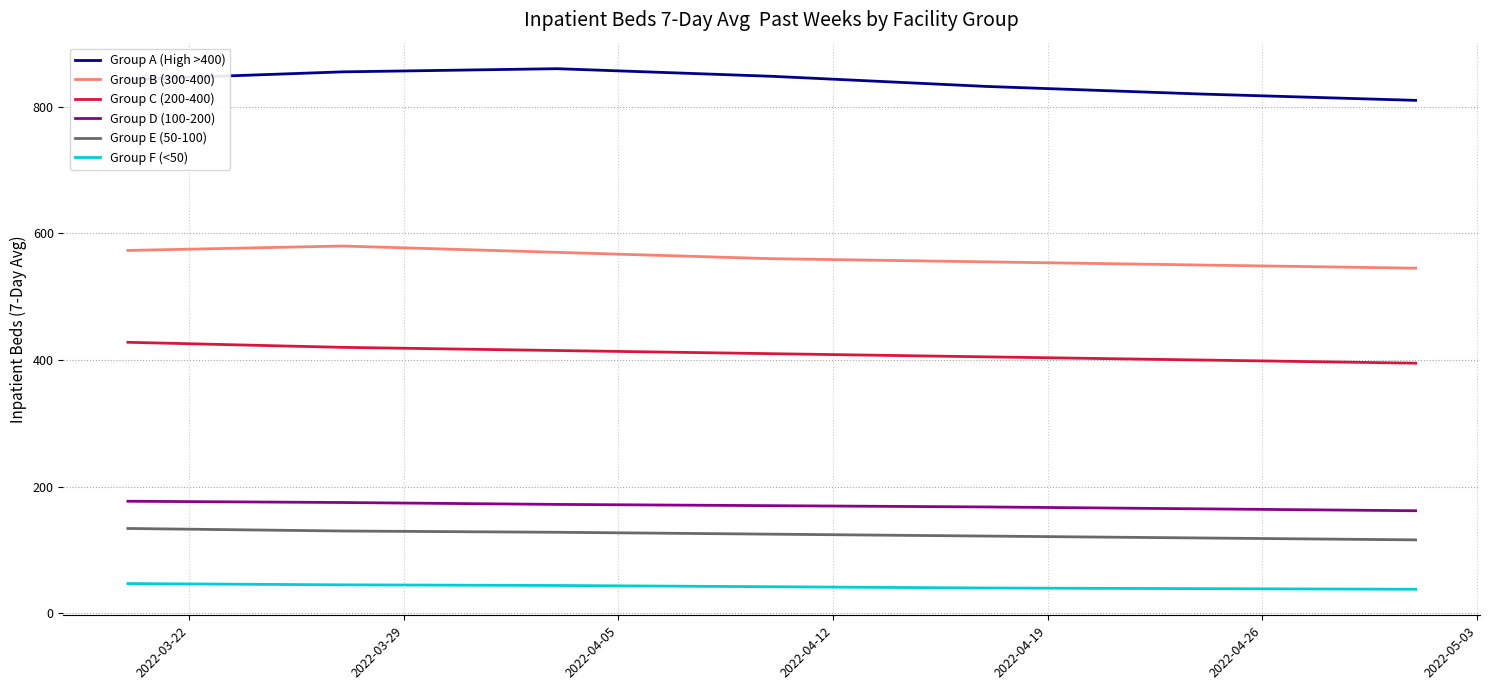

What are all the series names shown in the legend?

Group A (High >400), Group B (300-400), Group C (200-400), Group D (100-200), Group E (50-100), Group F (<50)